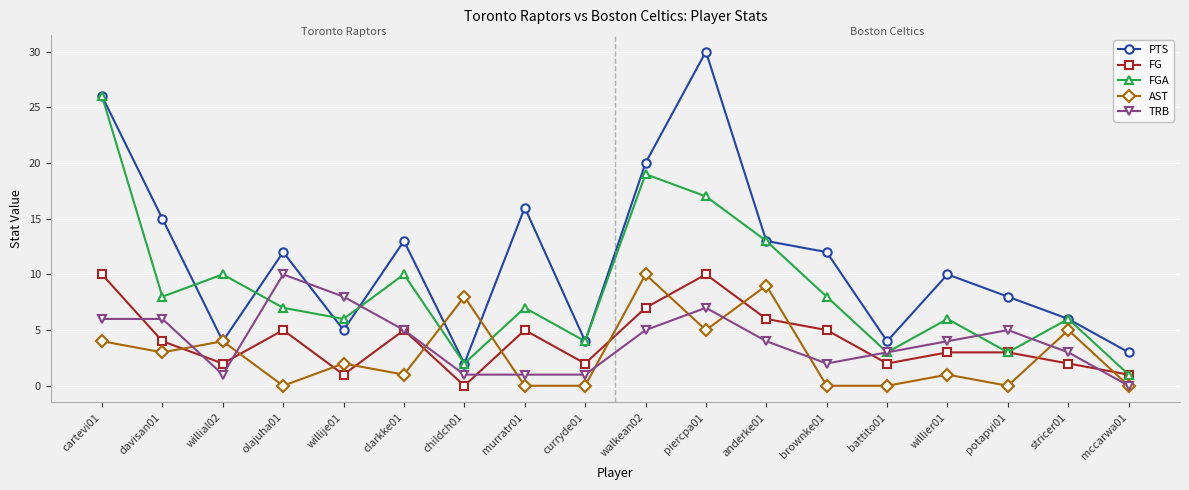

Which category has the highest value across all series?

piercpa01